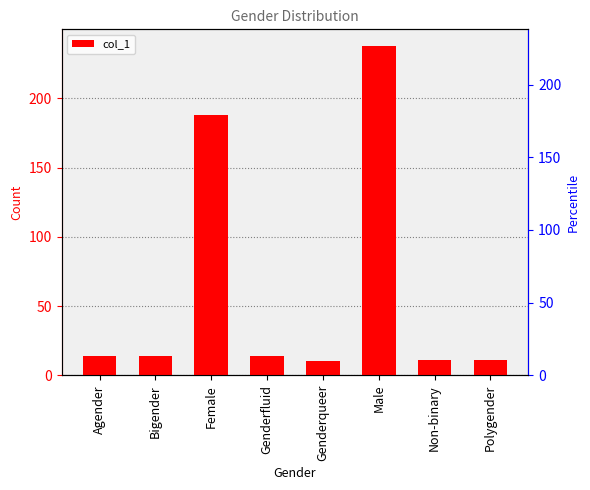

Is it true that the value at Male is 238?

True